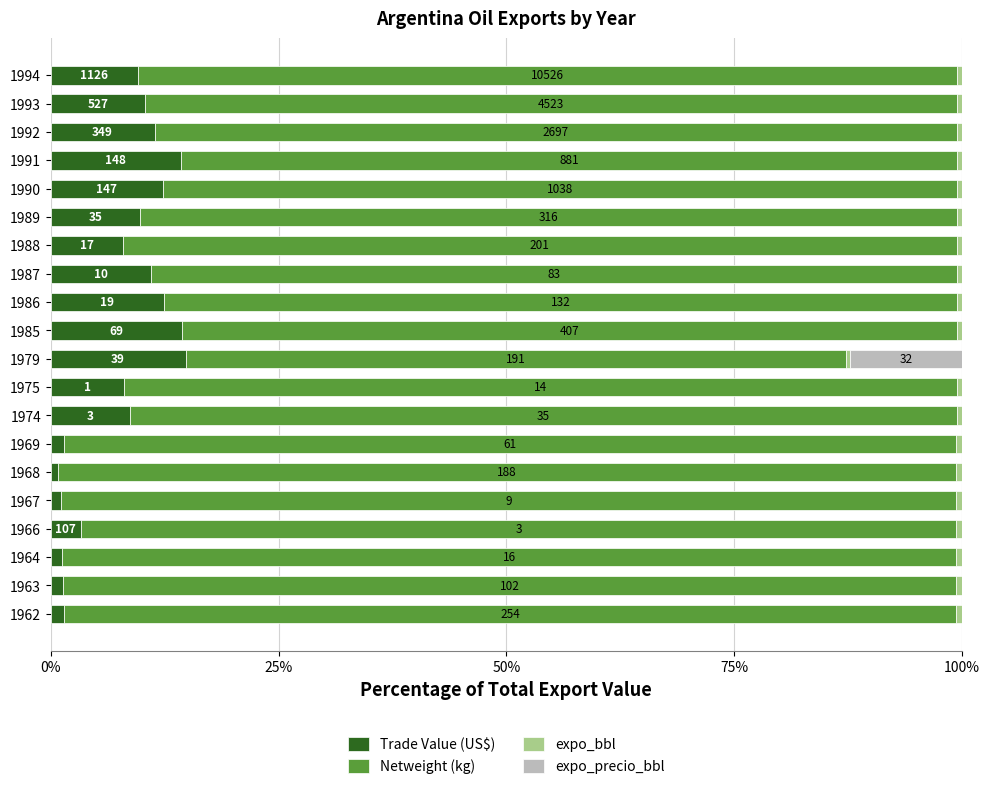

True or false: Trade Value (US$) has a value of 1.3 at 1963.

True